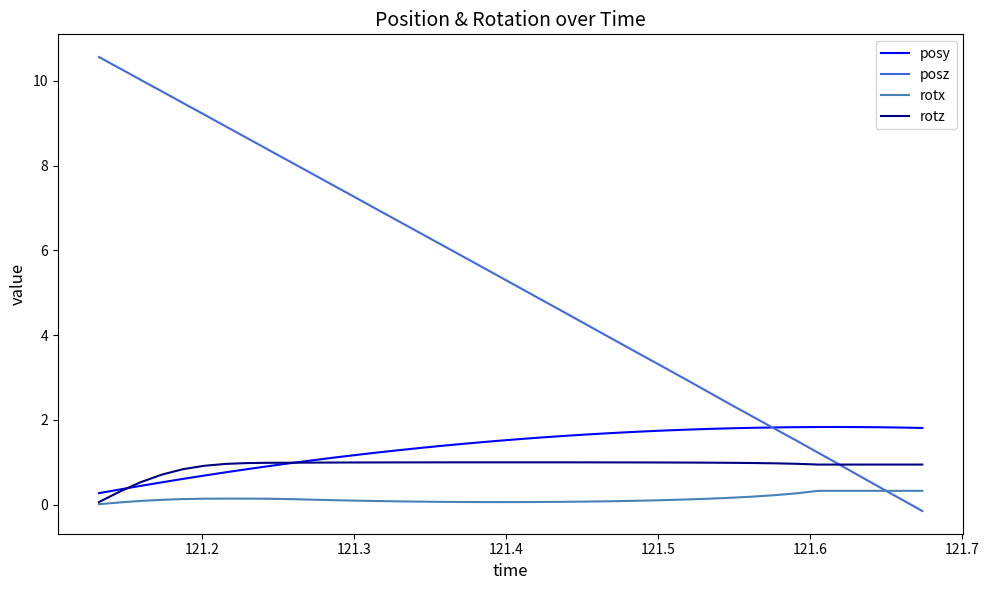

Which series has the widest spread of values?

posz